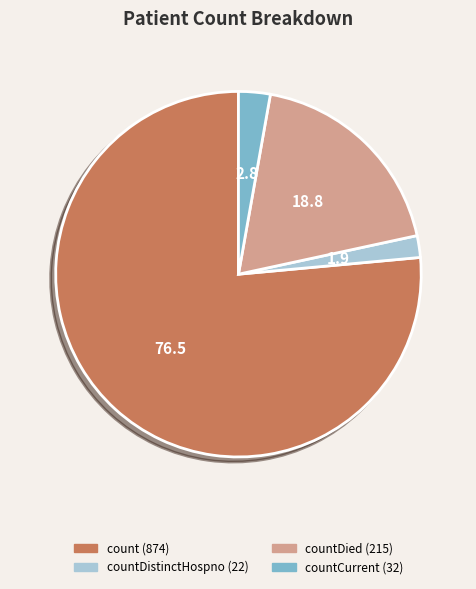

Is there any slice that represents more than half of the pie?

Yes